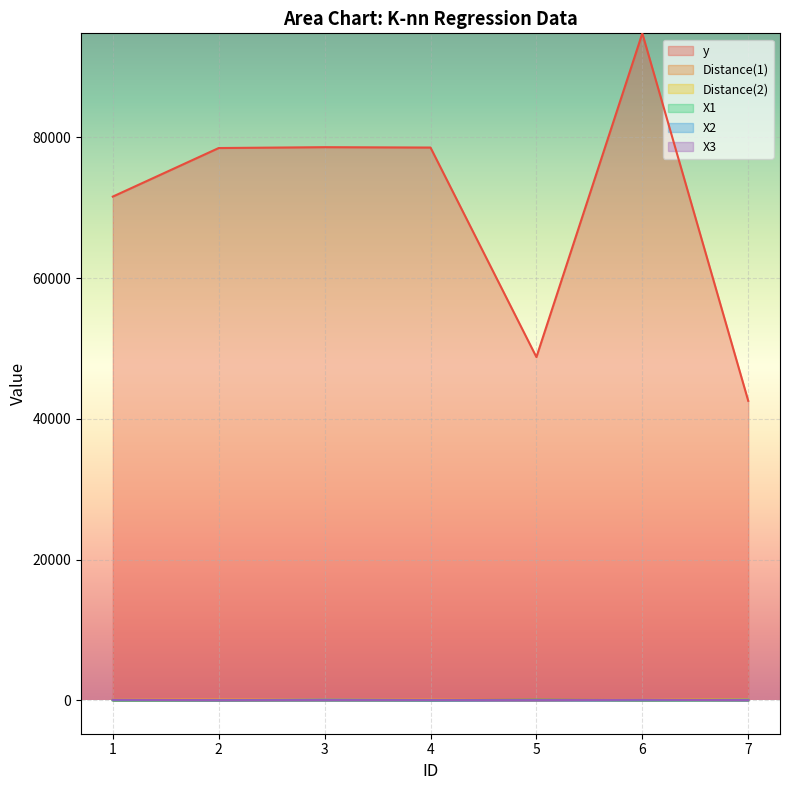

Reading right to left, extract all data points from this chart.

y: 7=42555.0	6=94775.0	5=48775.0	4=78547.0	3=78599.0	2=78478.0	1=71577.0
Distance(1): 7=129.2	6=19.2	5=97.0	4=51.4	3=81.2	2=18.5	1=21.7
Distance(2): 7=124.5	6=88.1	5=30.8	4=81.2	3=79.0	2=93.3	1=98.5
X1: 7=18.0	6=29.0	5=89.0	4=10.0	3=24.0	2=24.0	1=12.0
X2: 7=92.0	6=28.0	5=23.0	4=38.0	3=90.0	2=23.0	1=45.0
X3: 7=19.0	6=89.0	5=19.0	4=29.0	3=28.0	2=23.0	1=89.0